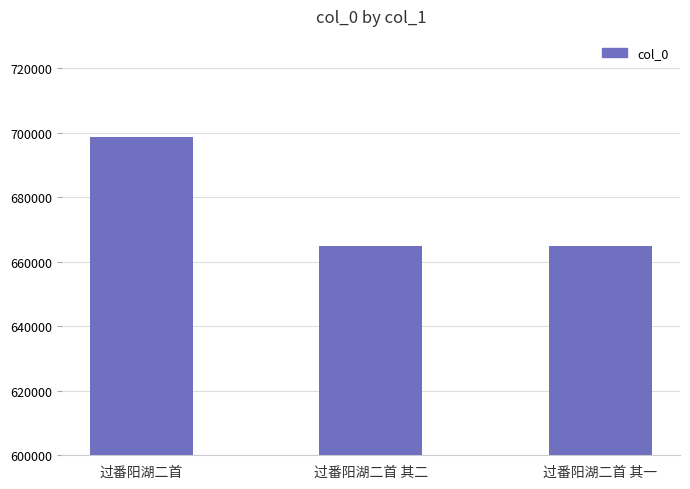

What is the value of the 2nd bar from the left?

664871